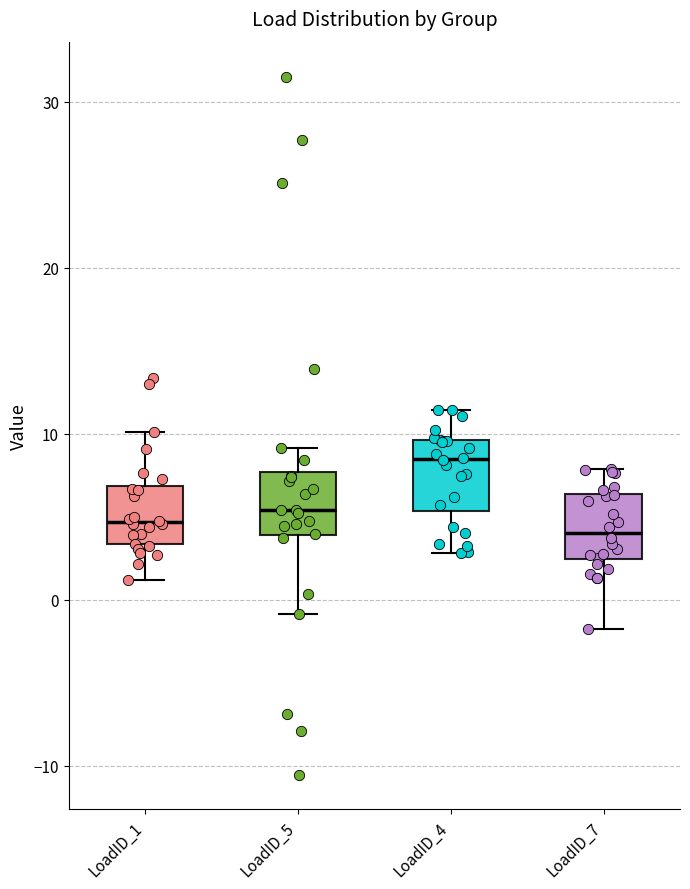

Reading left to right, transcribe this box plot: for each box, give where its median line is, the range the box spans, and where its two whiskers end, as read against the y-axis. The values are not printed on the chart, so give them approximately, as read against the axis.

LoadID_1: median 5, box 3 to 7, whiskers 1 to 10
LoadID_5: median 5, box 4 to 8, whiskers -1 to 9
LoadID_4: median 8, box 5 to 10, whiskers 3 to 11
LoadID_7: median 4, box 2 to 6, whiskers -2 to 8